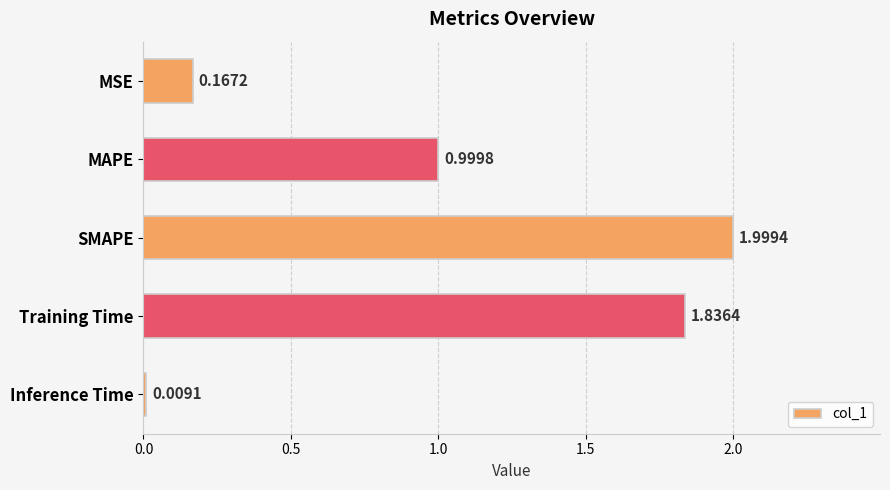

How many bars are there in total?

5